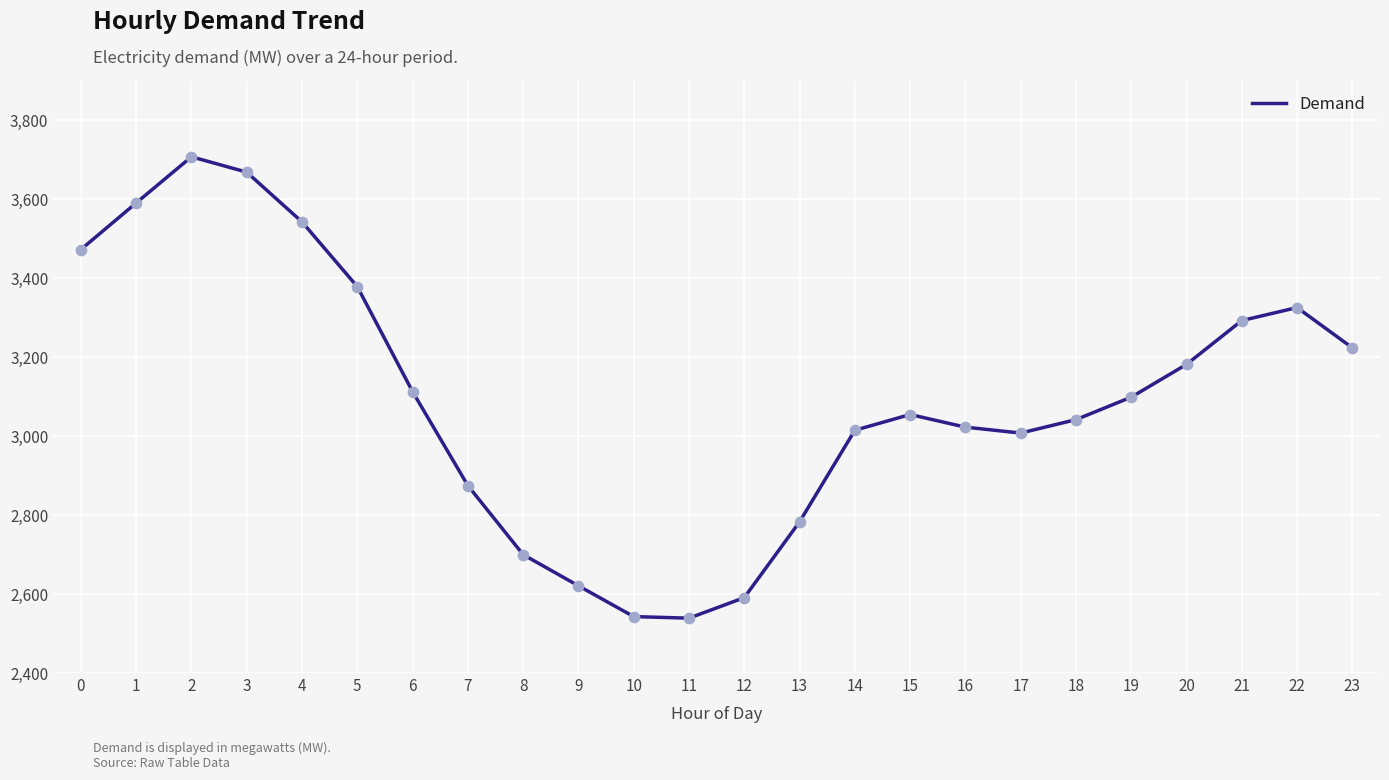

Approximately how many times larger is the value at 22 compared to 13?

1.2